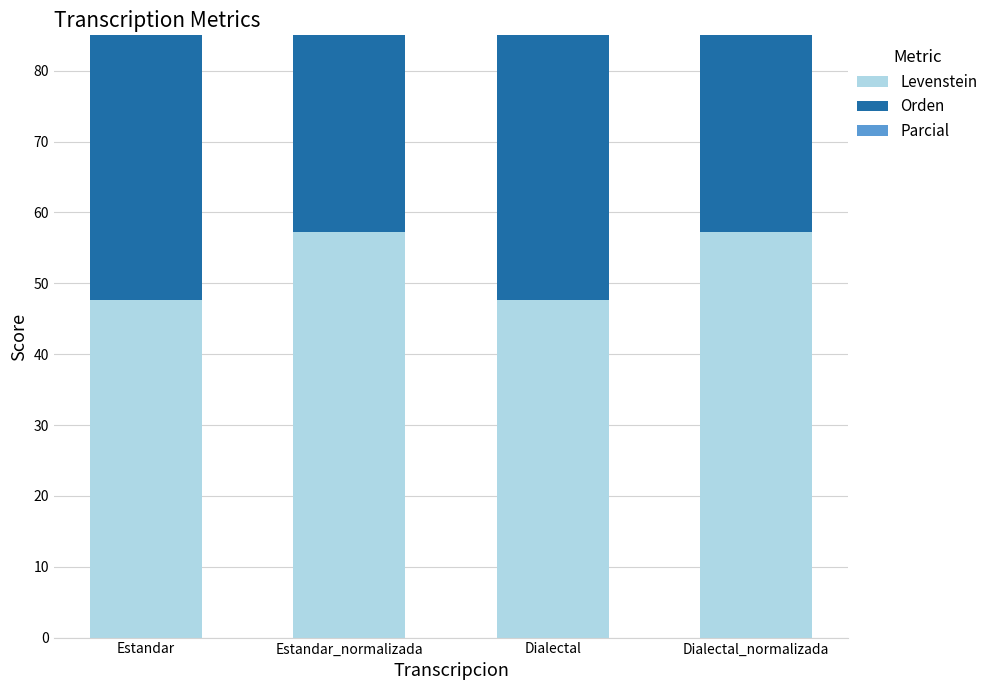

Which label corresponds to the smallest value in the chart?

Estandar